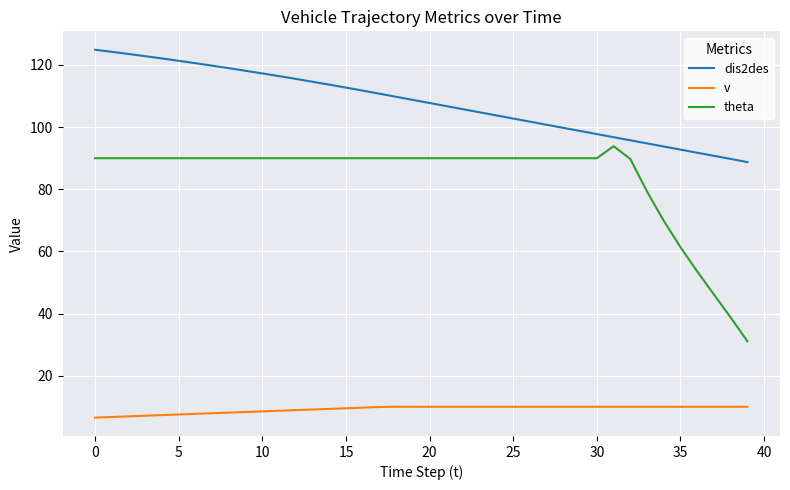

What is the difference between the maximum and minimum values in the v series?

3.5